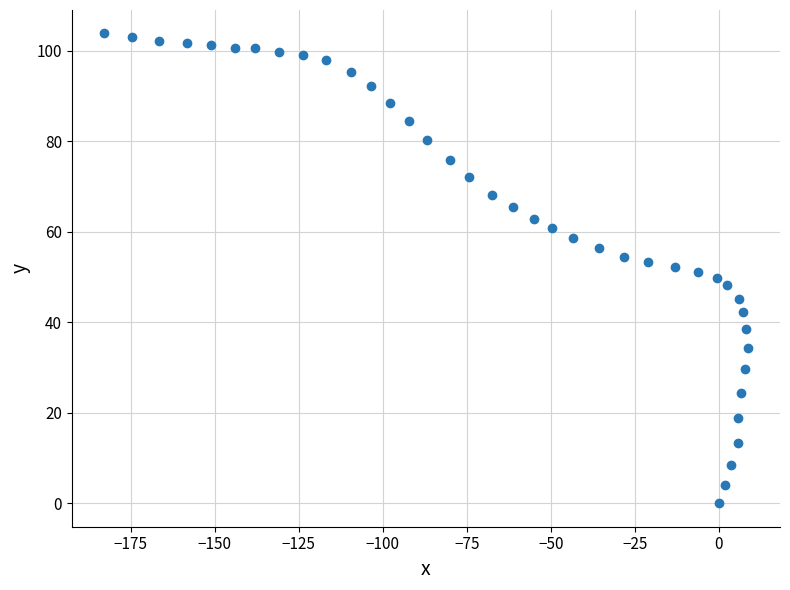

What is the range of X values (max minus min)?

191.5